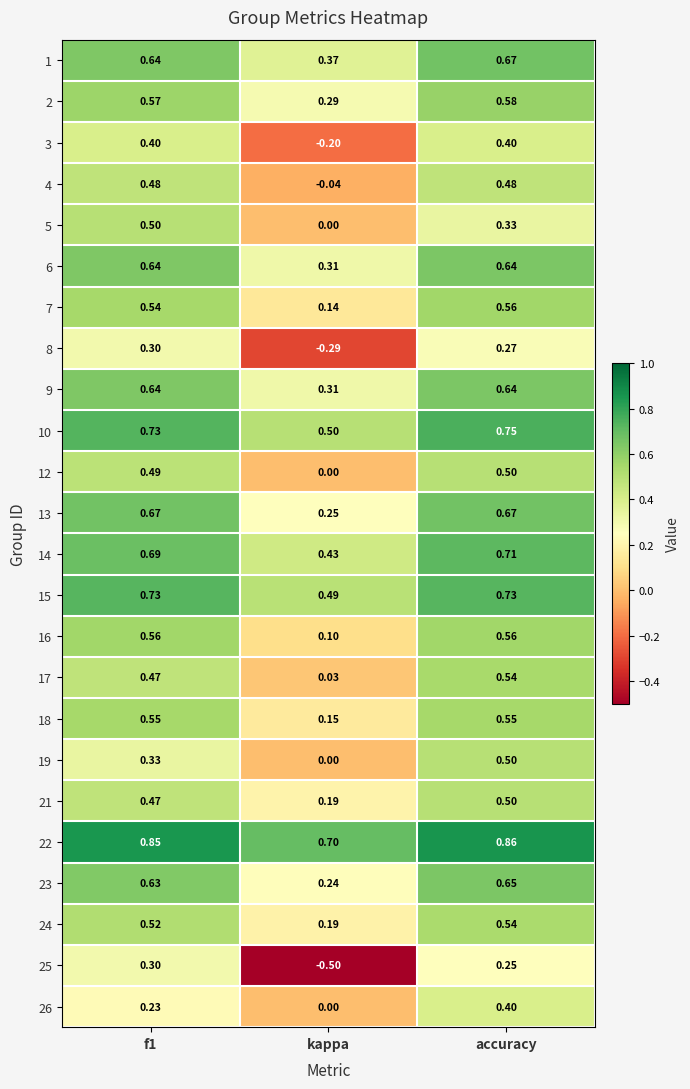

Which category has the highest value across all series?

accuracy